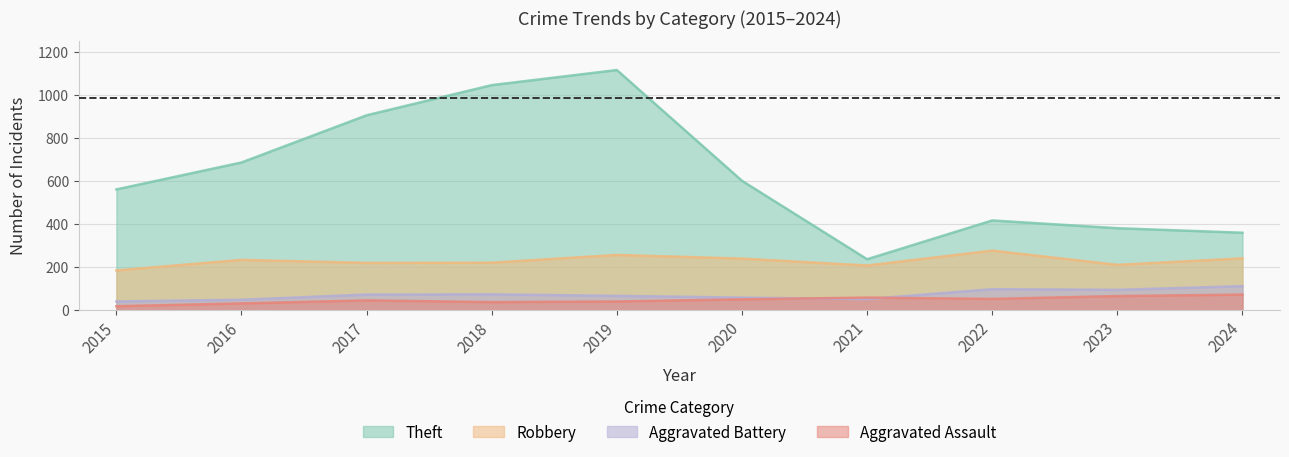

How many interior local peaks does the Aggravated Assault series have?

2